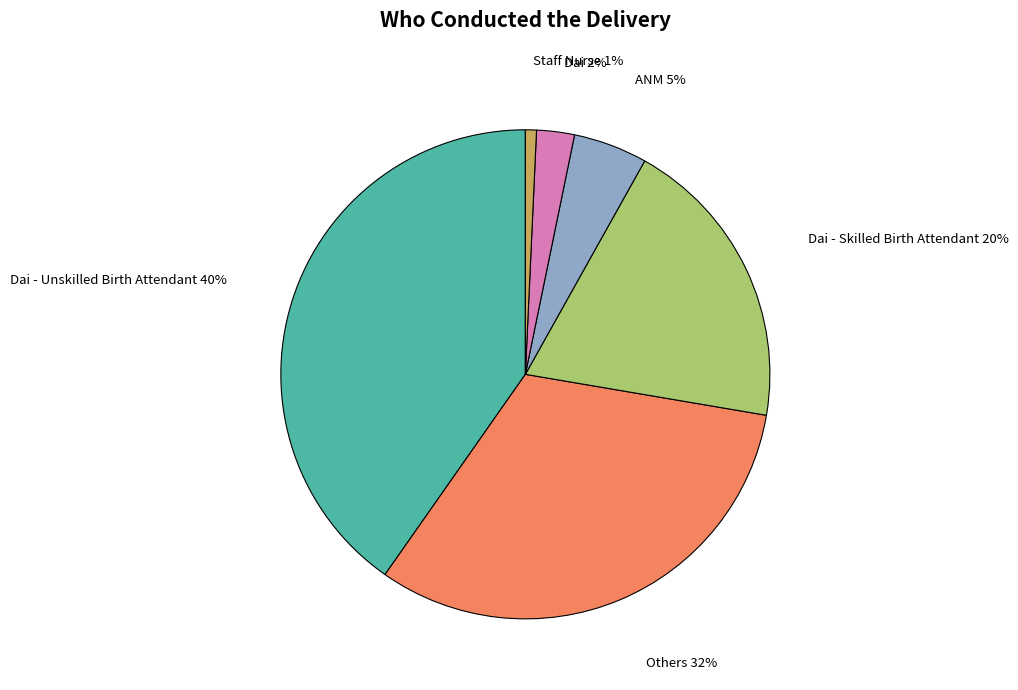

To the nearest percent, what is the average slice percentage?

17%